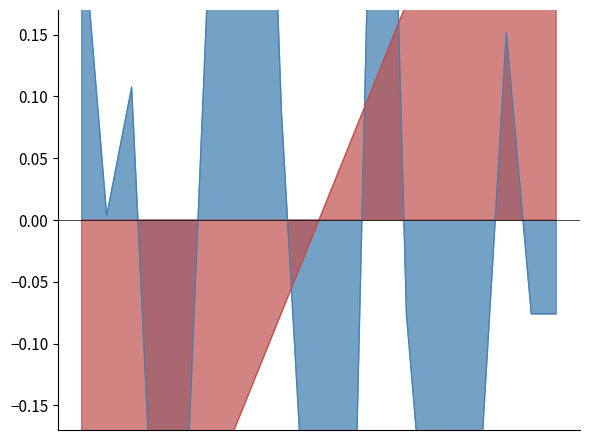

What is the difference between the highest and lowest values at 2020-01?

0.5